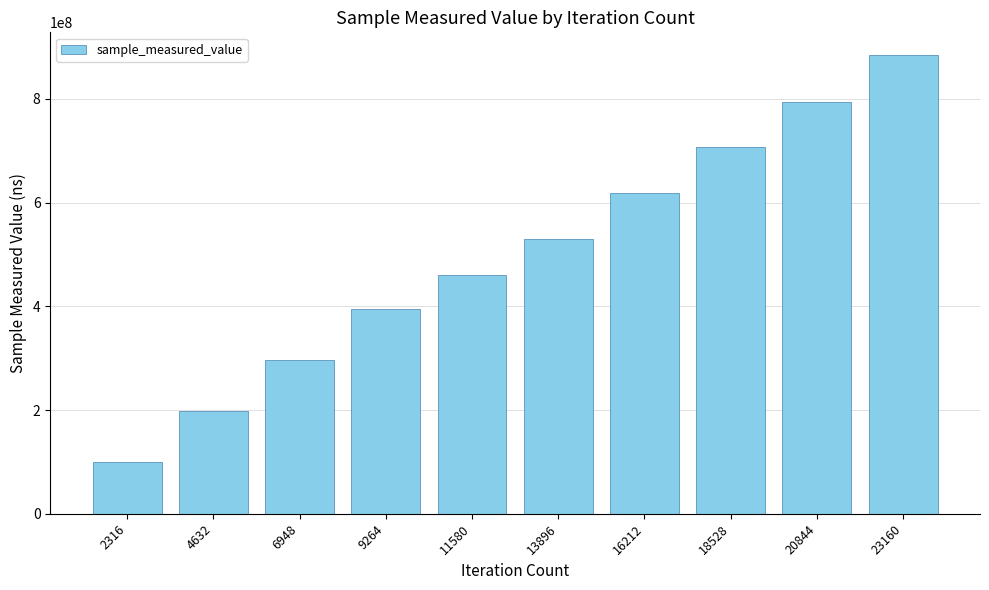

True or false: the data shows 292872160 at 4632.

False